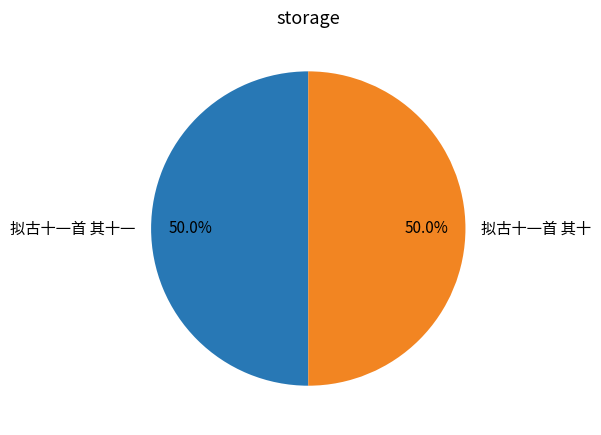

What percentage is the 拟古十一首 其十 slice, to the nearest percent?

50%